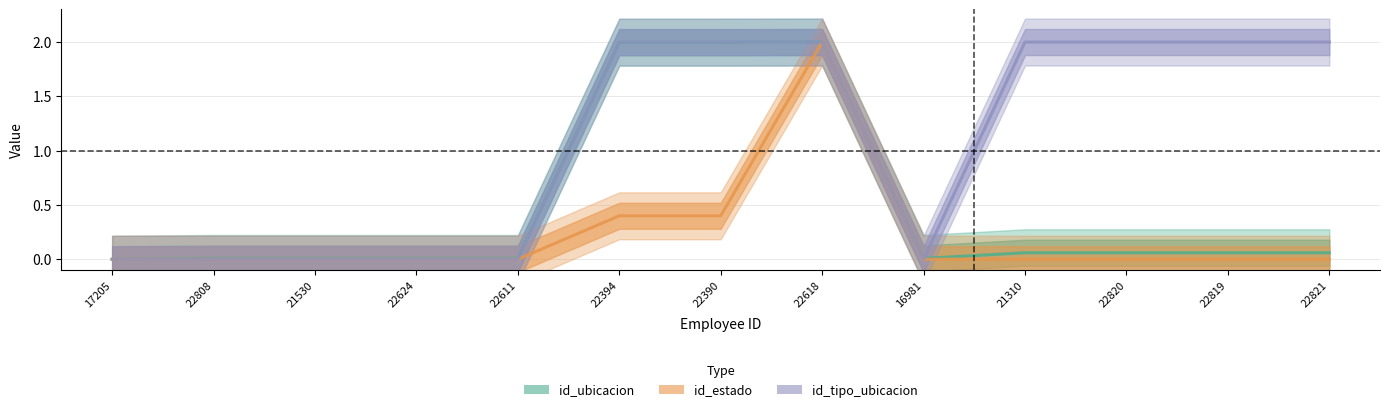

Is the value of id_estado at 22390 greater than the value of id_tipo_ubicacion at 22821?

No